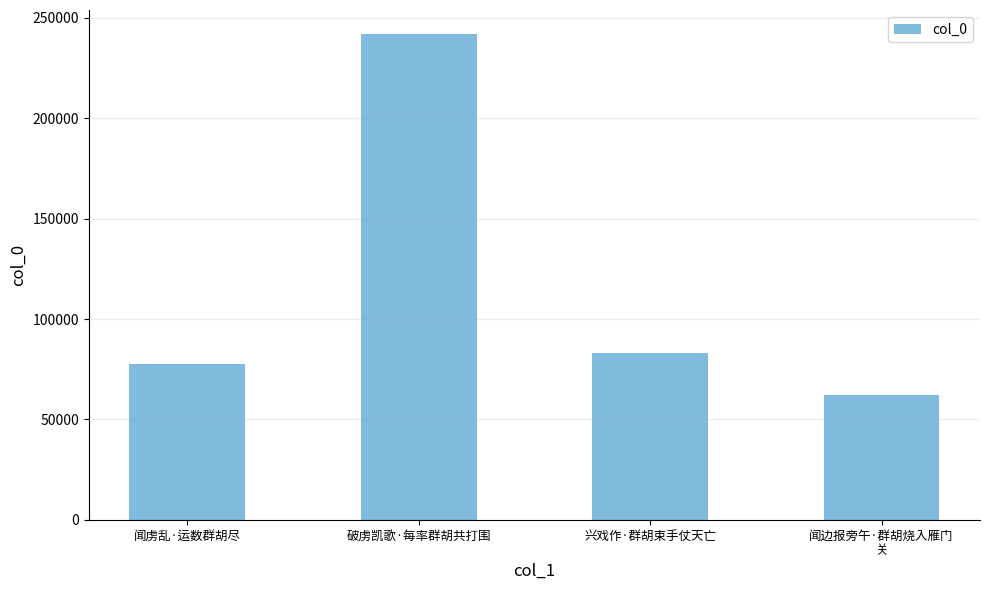

Count the number of data series in this chart.

1